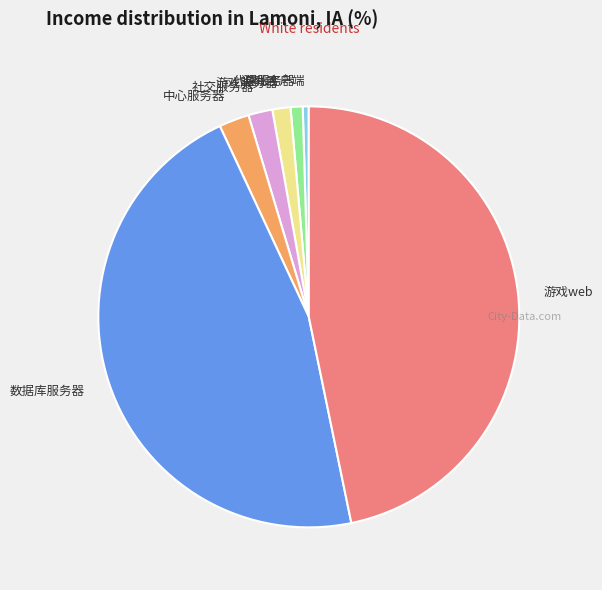

Between 代理服务器 and 社交服务器, which is larger?

社交服务器